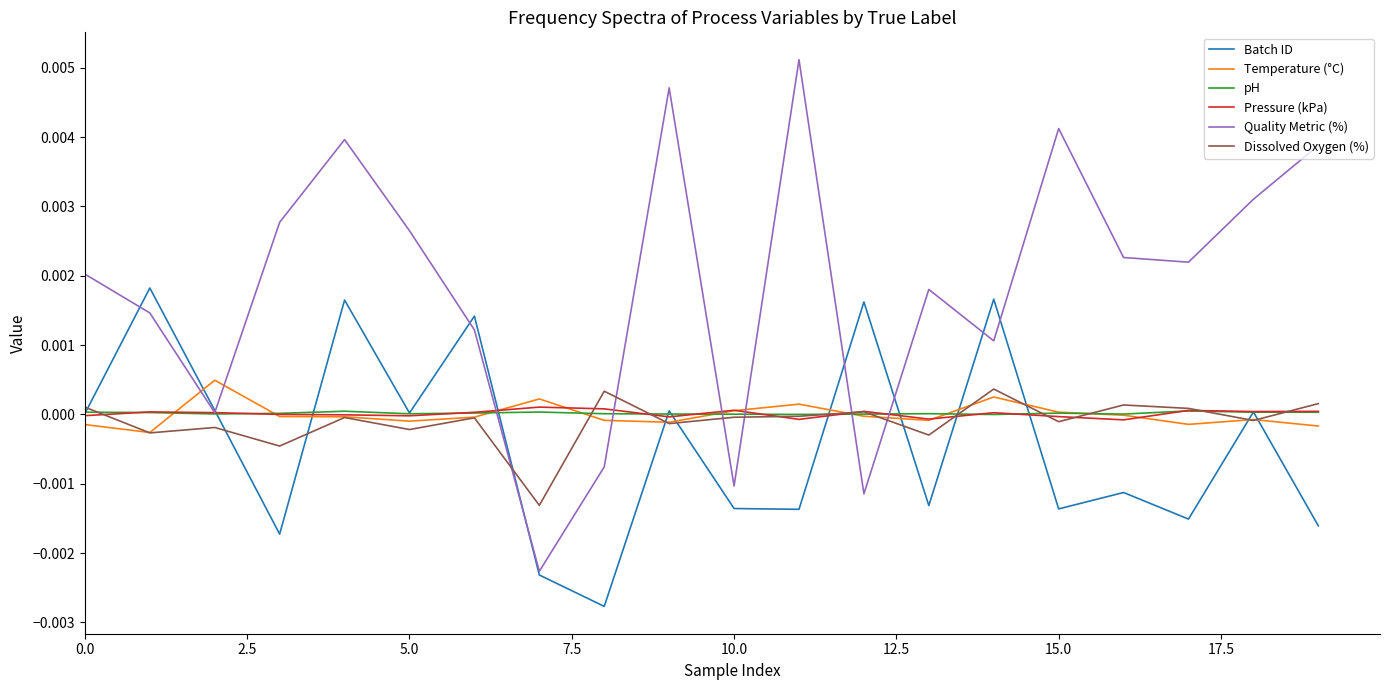

Which series ends up on top after the final intersection of Quality Metric (%) and Temperature (°C)?

Quality Metric (%)